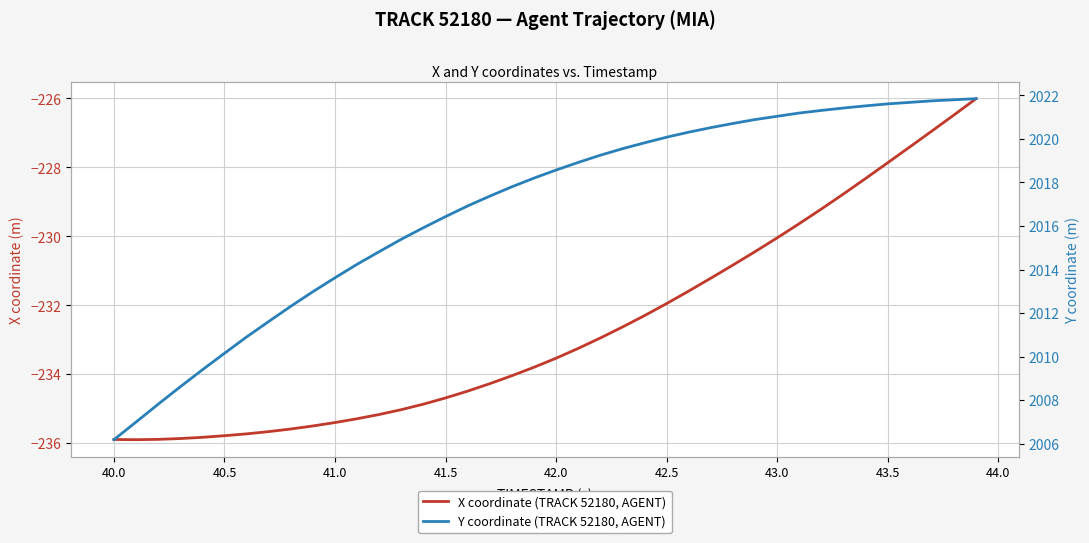

What is the highest value of the Y coordinate (TRACK 52180, AGENT) series?

2021.8